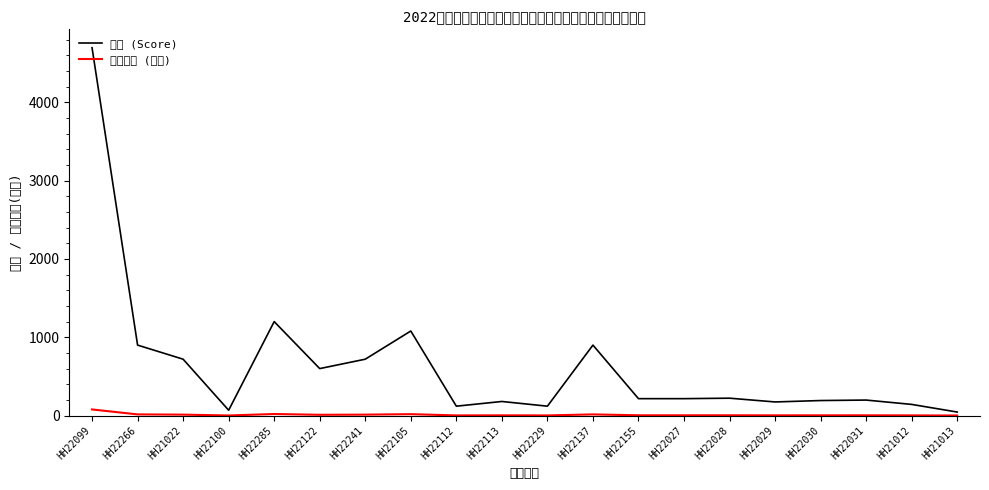

Reading left to right, extract all data points from this chart.

计分 (Score): HH22099=4698.0	HH22266=900.0	HH21022=720.0	HH22100=68.2	HH22285=1200.0	HH22122=600.0	HH22241=720.0	HH22105=1080.0	HH22112=120.0	HH22113=180.0	HH22229=120.0	HH22137=900.0	HH22155=216.0	HH22027=216.0	HH22028=222.0	HH22029=174.0	HH22030=192.0	HH22031=198.0	HH21012=142.5	HH21013=45.0
经费进账 (万元): HH22099=78.3	HH22266=15.0	HH21022=12.0	HH22100=1.1	HH22285=20.0	HH22122=10.0	HH22241=12.0	HH22105=18.0	HH22112=2.0	HH22113=3.0	HH22229=2.0	HH22137=15.0	HH22155=3.6	HH22027=3.6	HH22028=3.7	HH22029=2.9	HH22030=3.2	HH22031=3.3	HH21012=2.4	HH21013=0.8